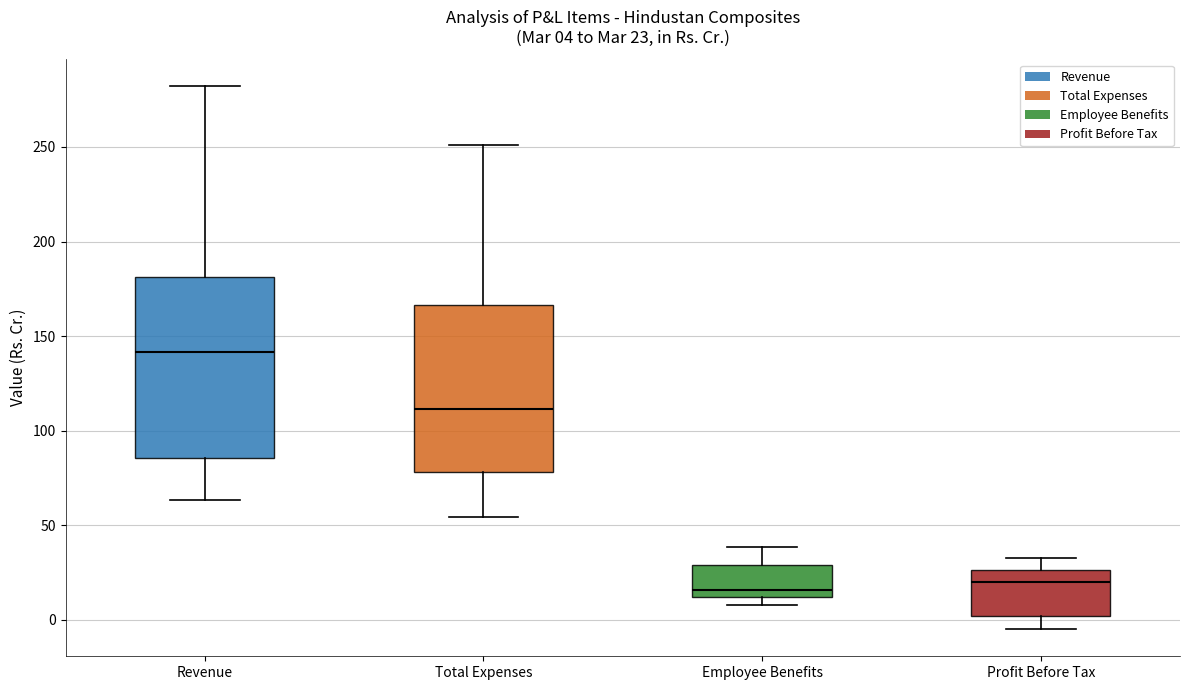

Which box is the tallest, from its lower edge to its upper edge?

Revenue